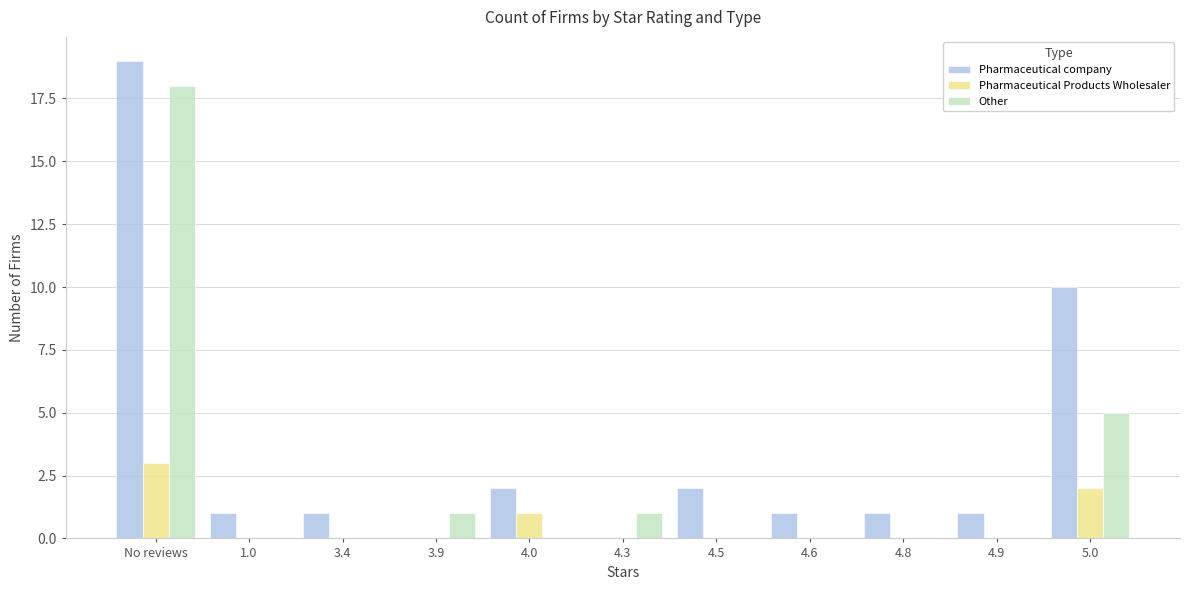

What is the average value of the Other series?

2